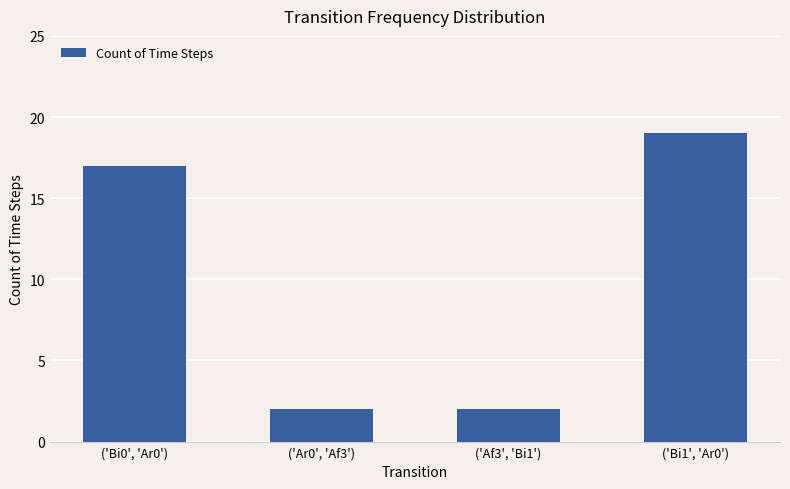

What is the label of the 3rd bar from the right?

('Ar0', 'Af3')